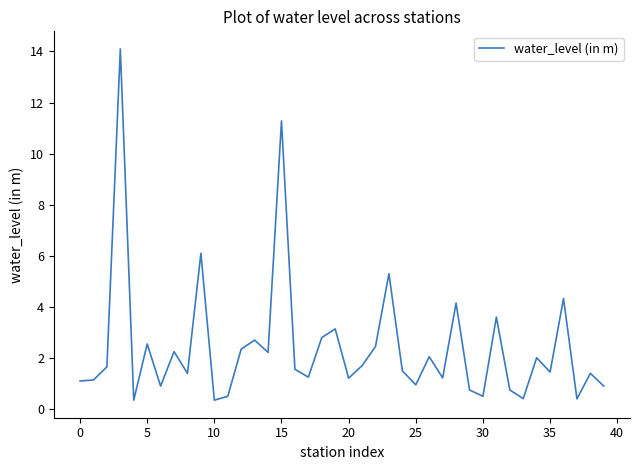

What is the maximum value shown in the chart?

14.1